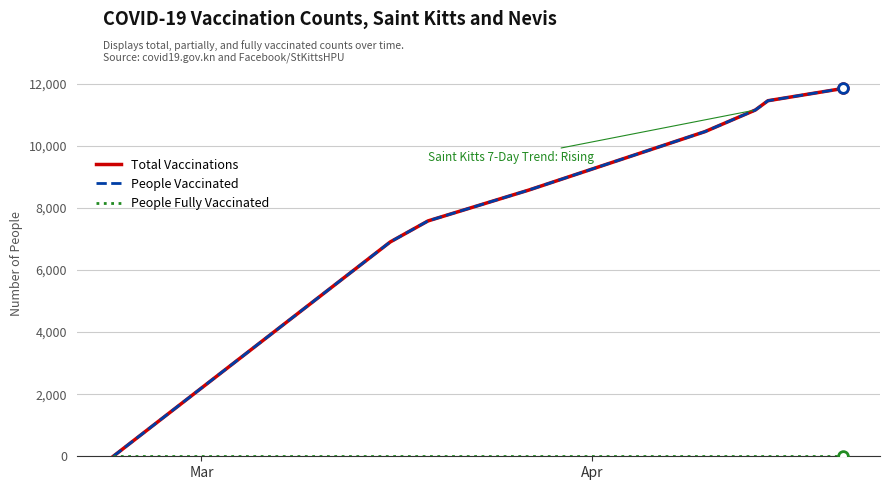

Does the chart have visible grid lines?

Yes